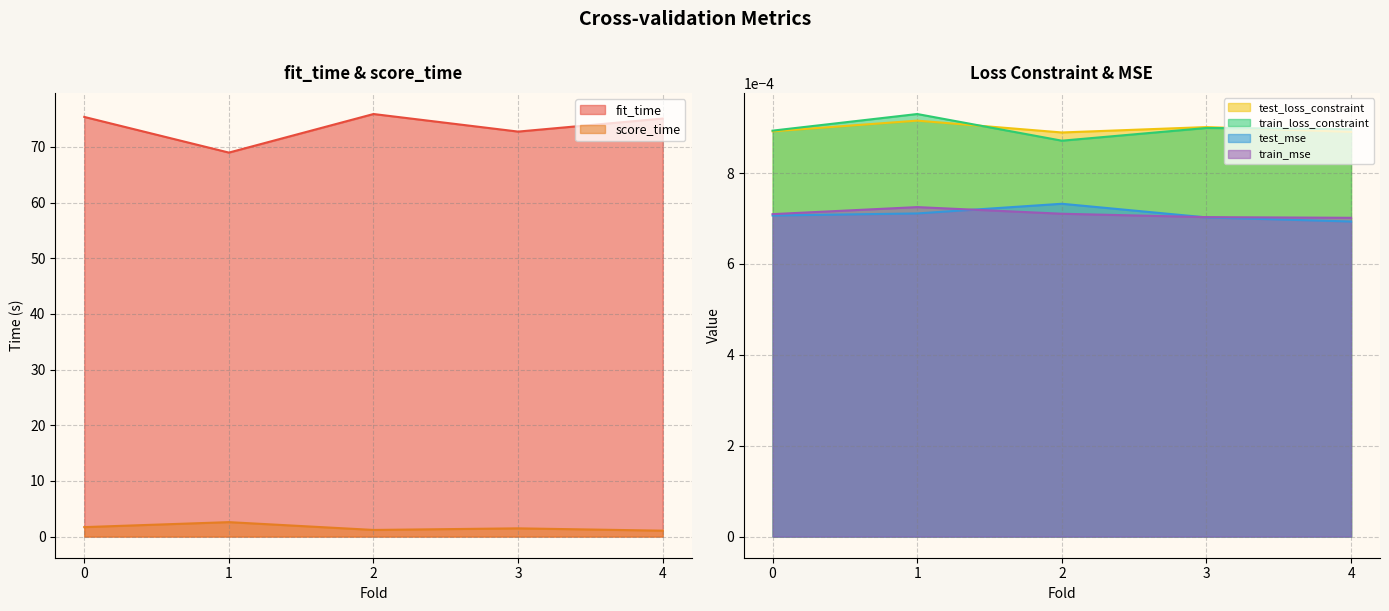

What is the maximum value shown in the chart?

75.9